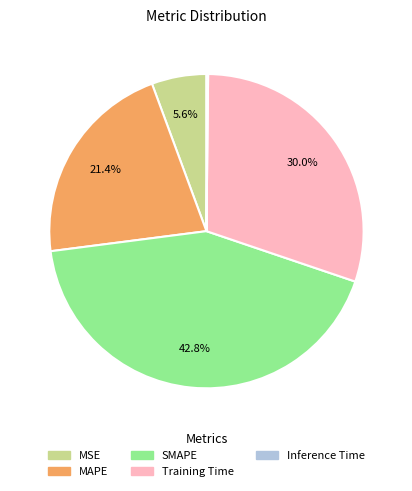

Combined, do Training Time and SMAPE account for over 50%?

Yes